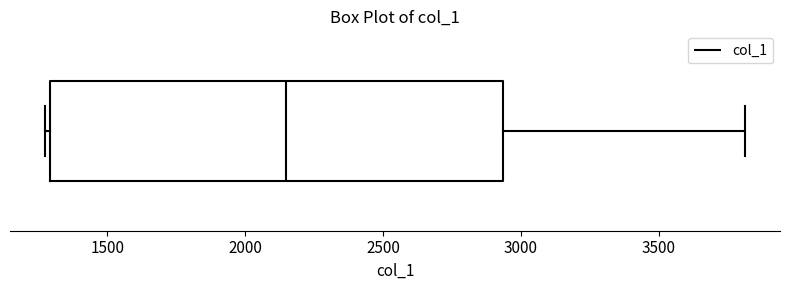

Where does the right whisker of the box end on the x-axis? The values are not printed on the chart, so give them approximately, as read against the axis.

3800